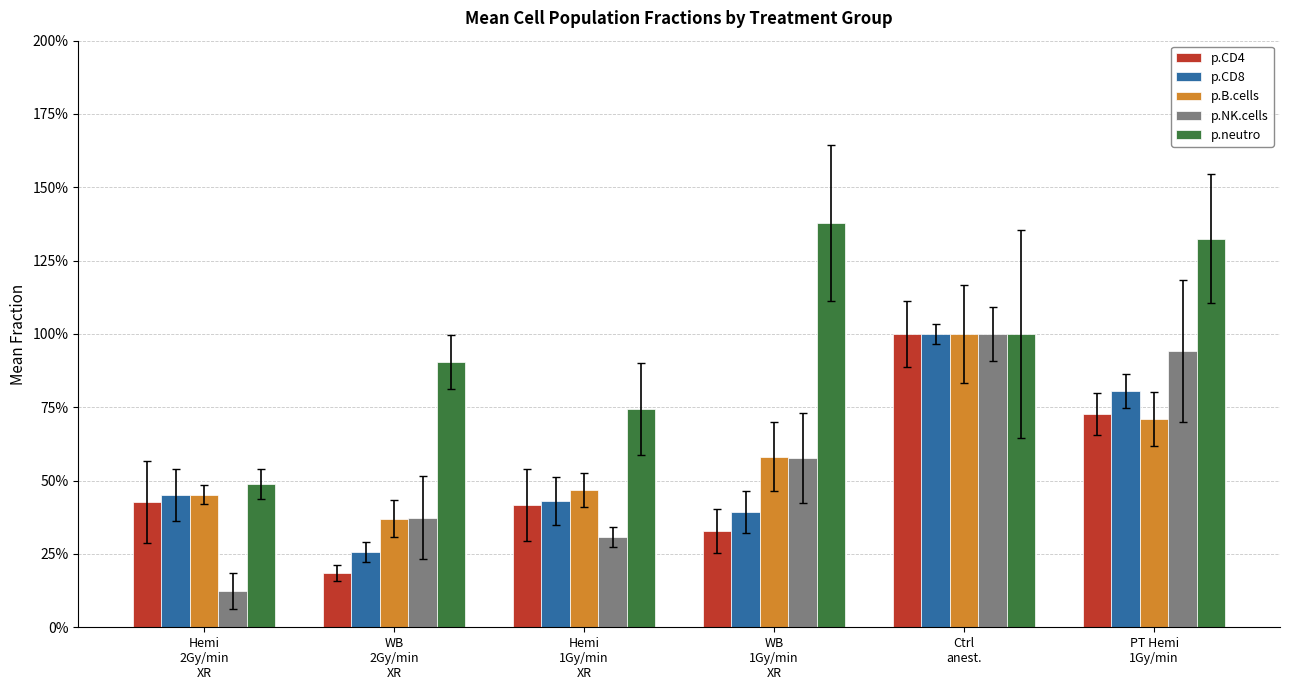

Does the chart contain stacked bars?

No